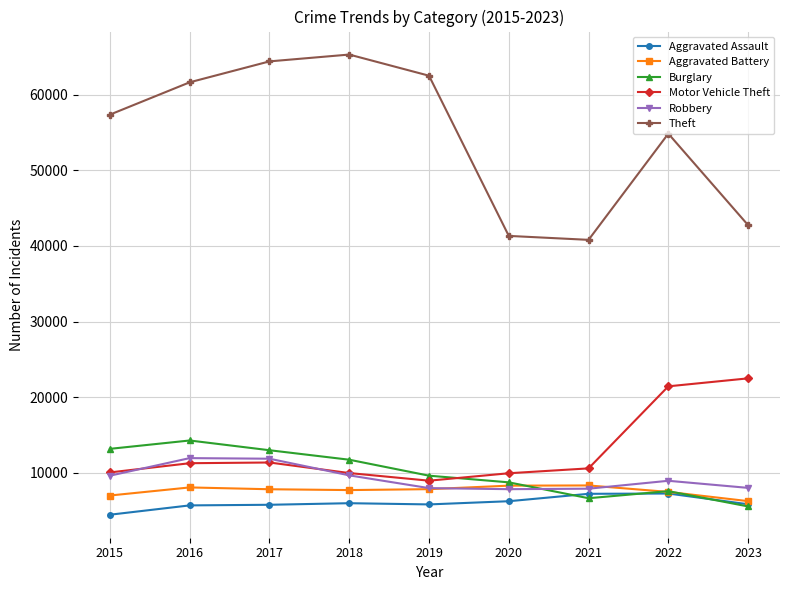

In Theft, how many points are lower than both neighbors (excluding endpoints)?

1